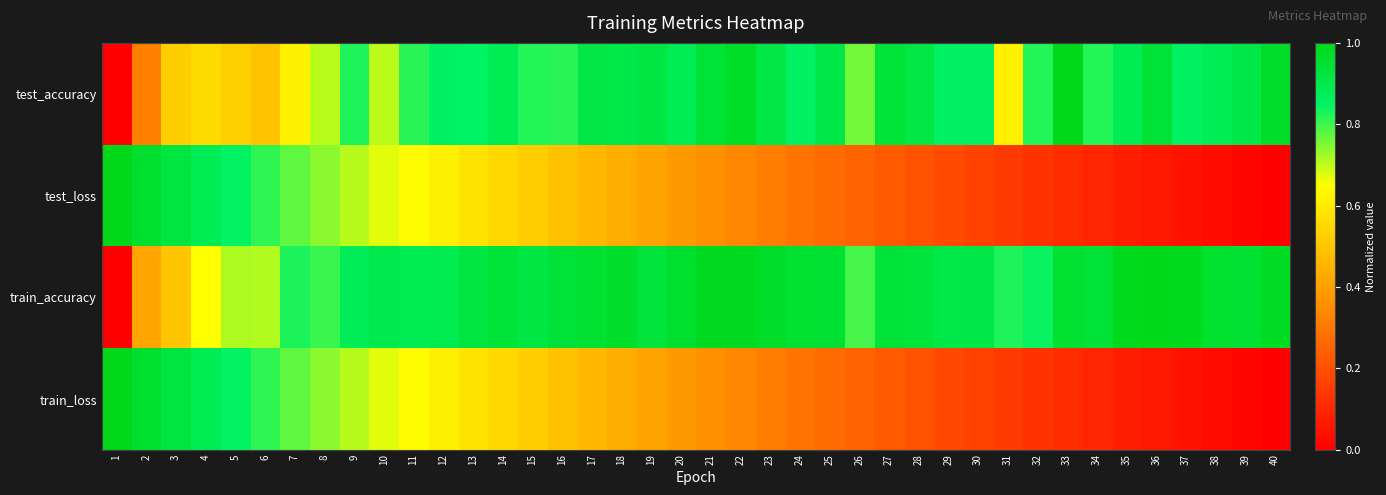

What is the total value across all series at 23?

2.5